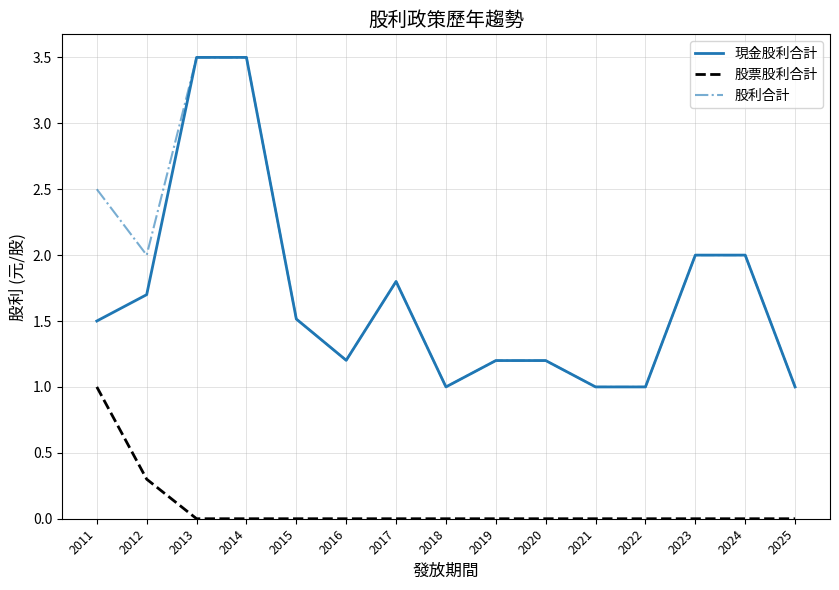

The value of 股利合計 at 2011 is 3.3. True or false?

False